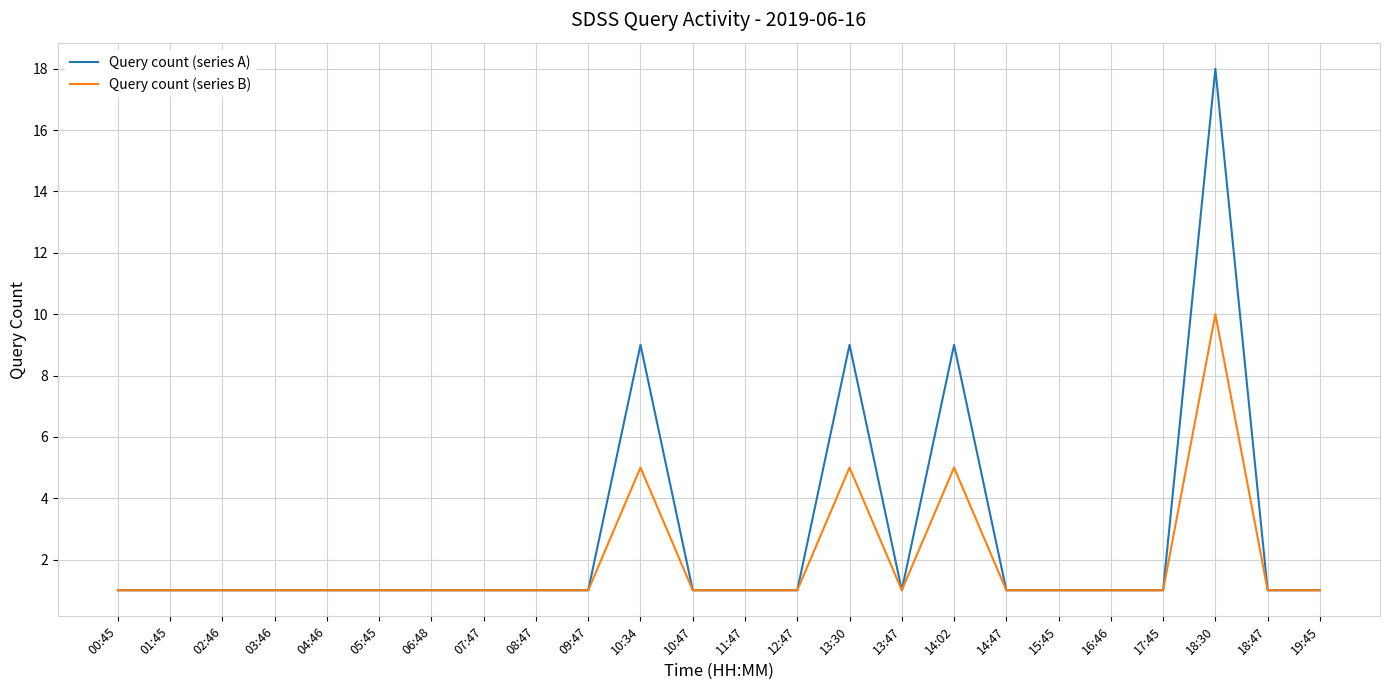

True or false: Query count (series A) has a value of 5 at 18:30.

False